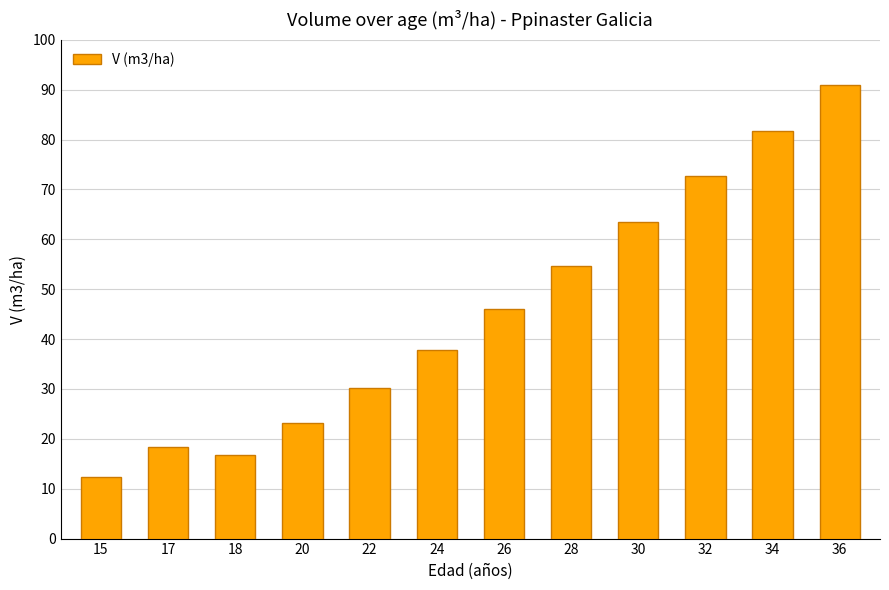

Between 15 and 30, which is larger?

30